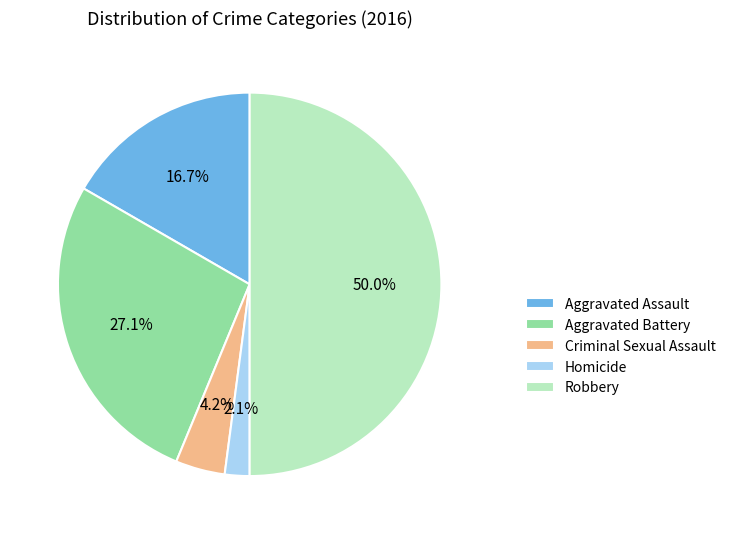

What percentage is the Homicide slice, to the nearest percent?

2%